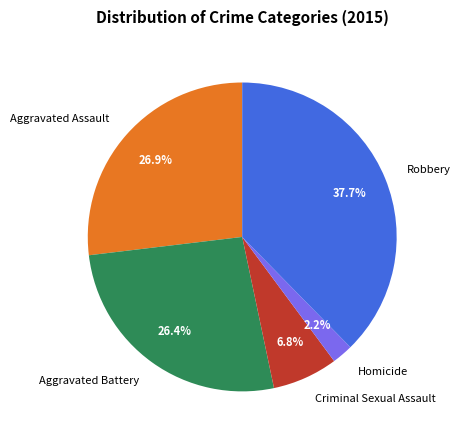

To the nearest percent, what is the difference between the Criminal Sexual Assault and Homicide slice percentages?

5%